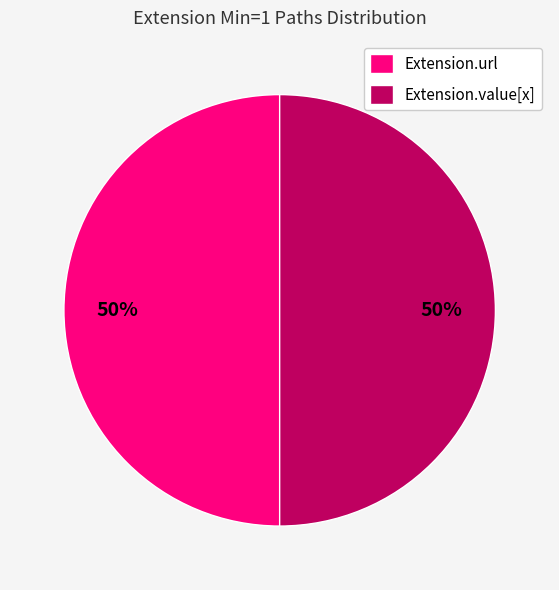

To the nearest percent, what is the average slice percentage?

50%